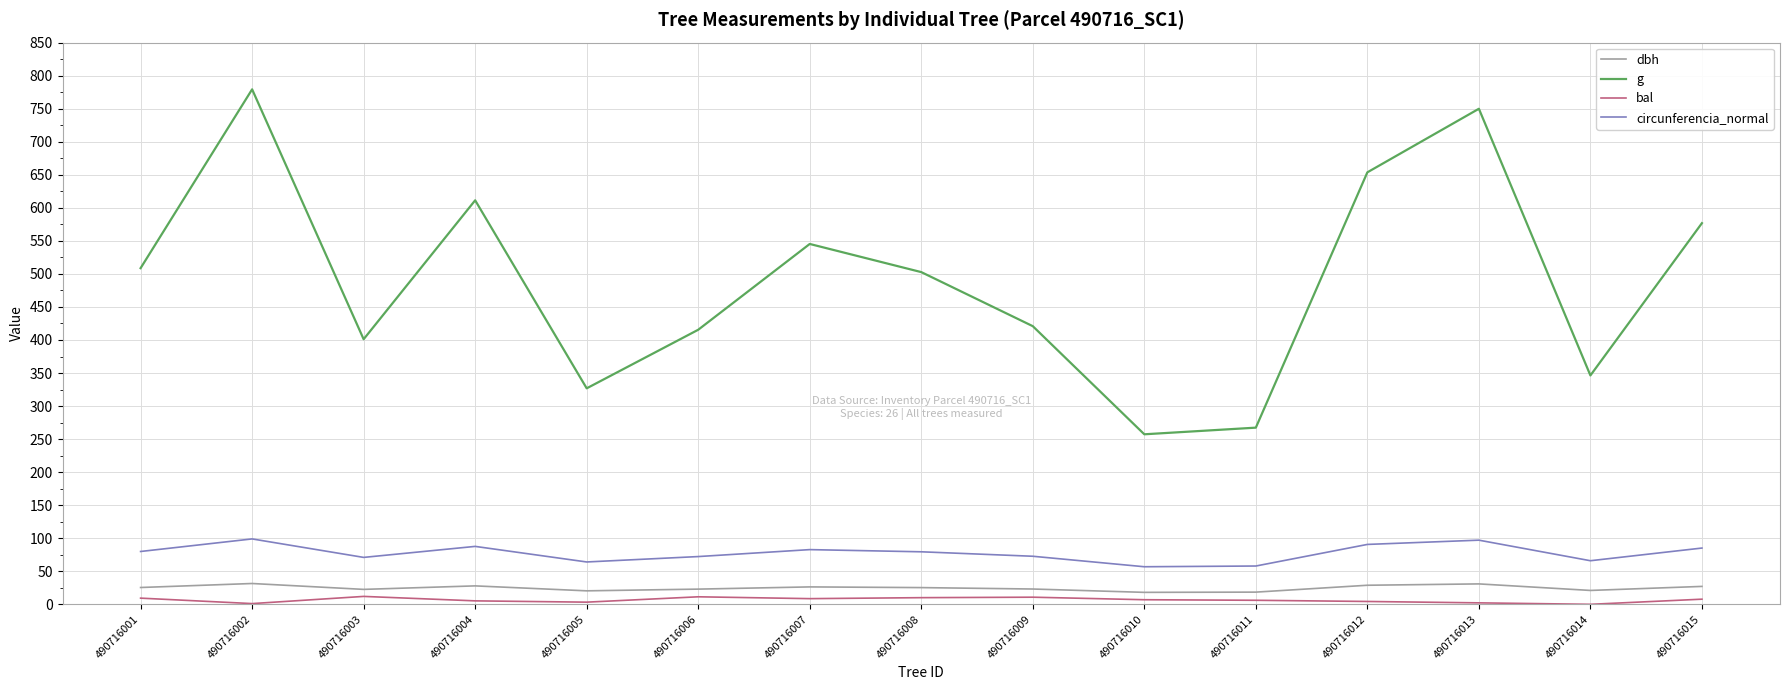

True or false: circunferencia_normal has a value of 21.3 at 490716013.

False